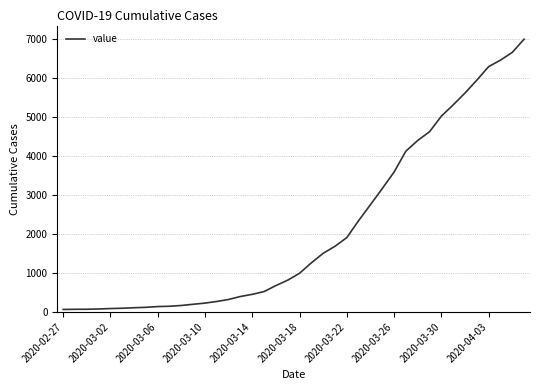

What is the difference between the maximum and minimum values?

6939